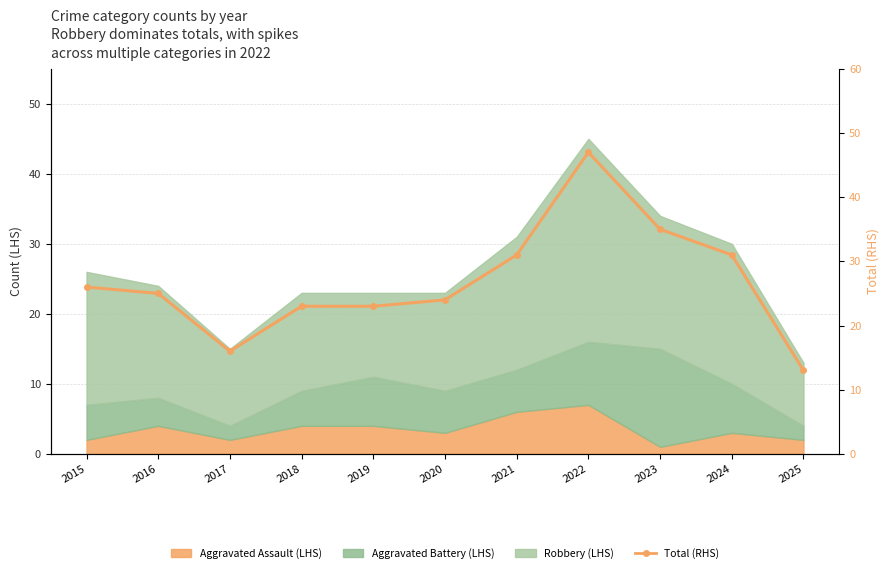

What is the value of the 1st point from the left?

26